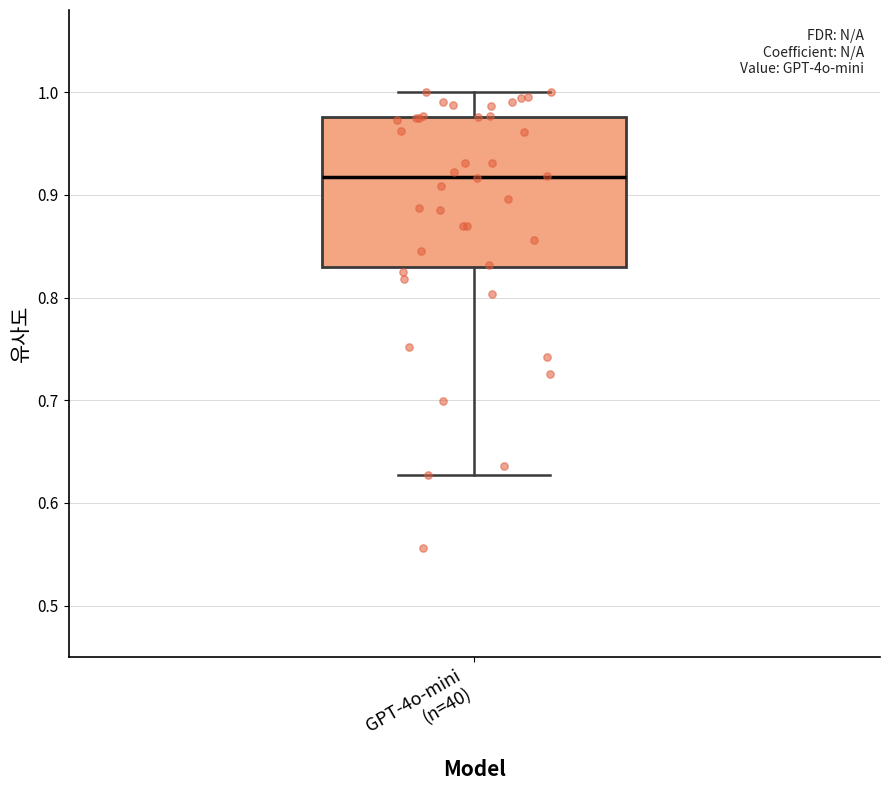

Read this box plot against the y-axis: the position of the median line, the range covered by the box, and the ends of both whiskers. The values are not printed on the chart, so give them approximately, as read against the axis.

median 0.92, box 0.83 to 0.98, whiskers 0.63 to 1.00